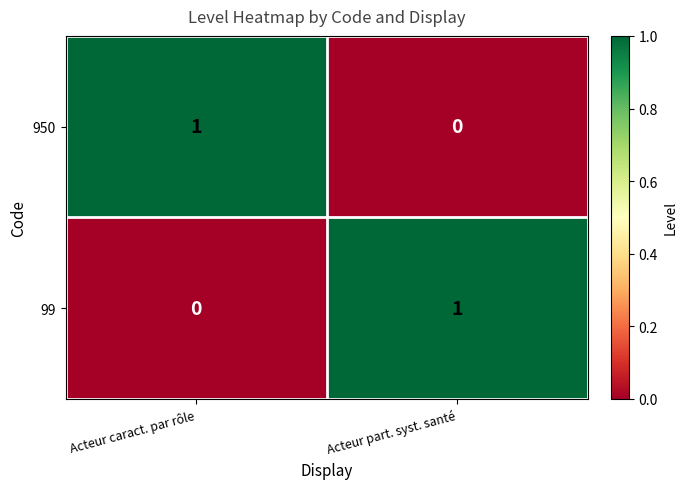

At which label is 99 closest to 0?

Acteur caract. par rôle